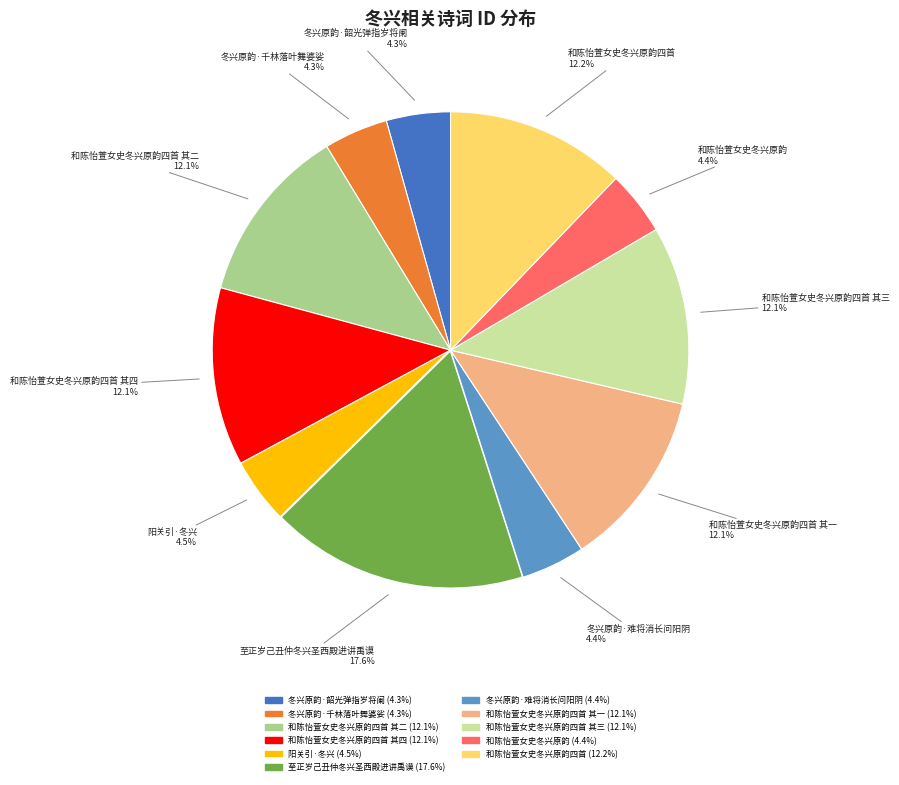

How many slices are in this pie chart?

11